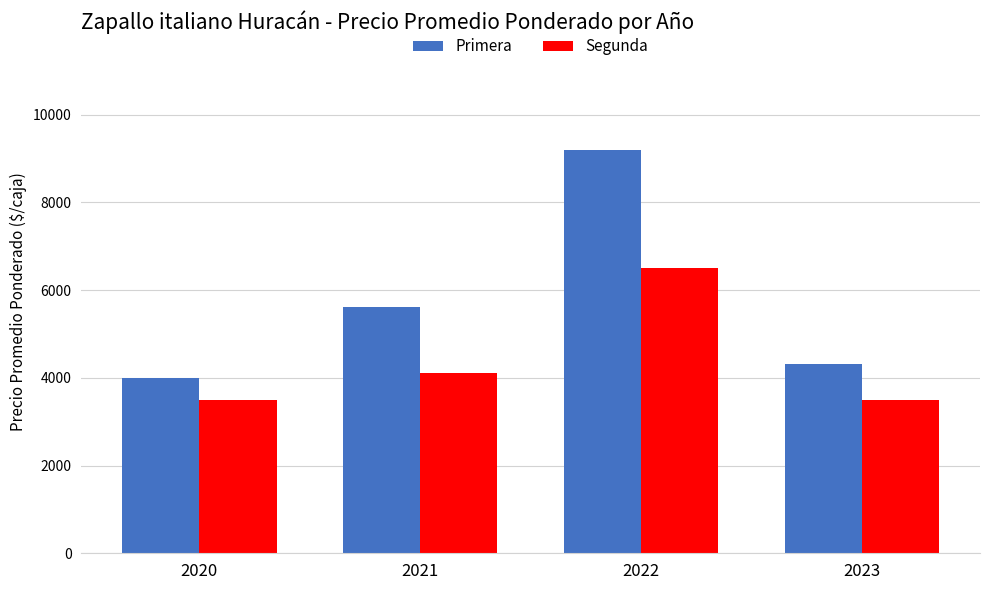

Which category has the lowest value in the Primera series?

2020